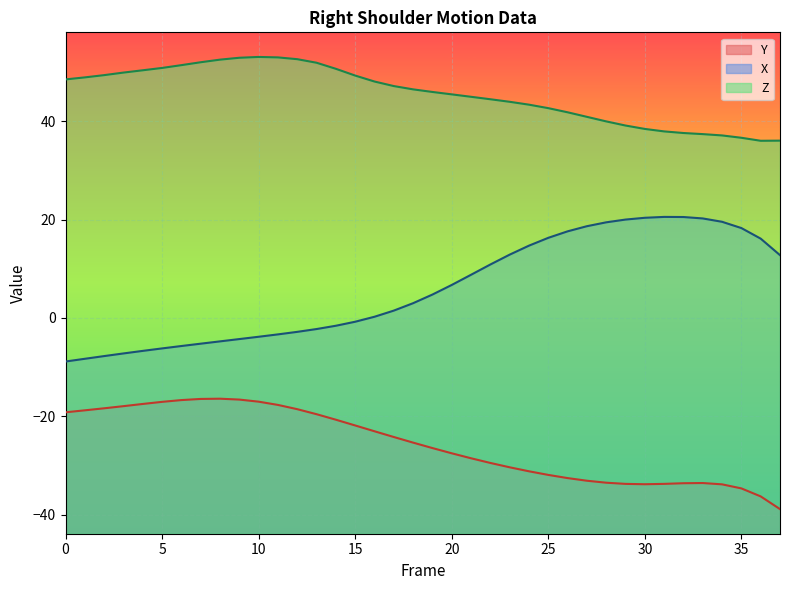

List the series in order of their overall mean, highest first.

Z, X, Y